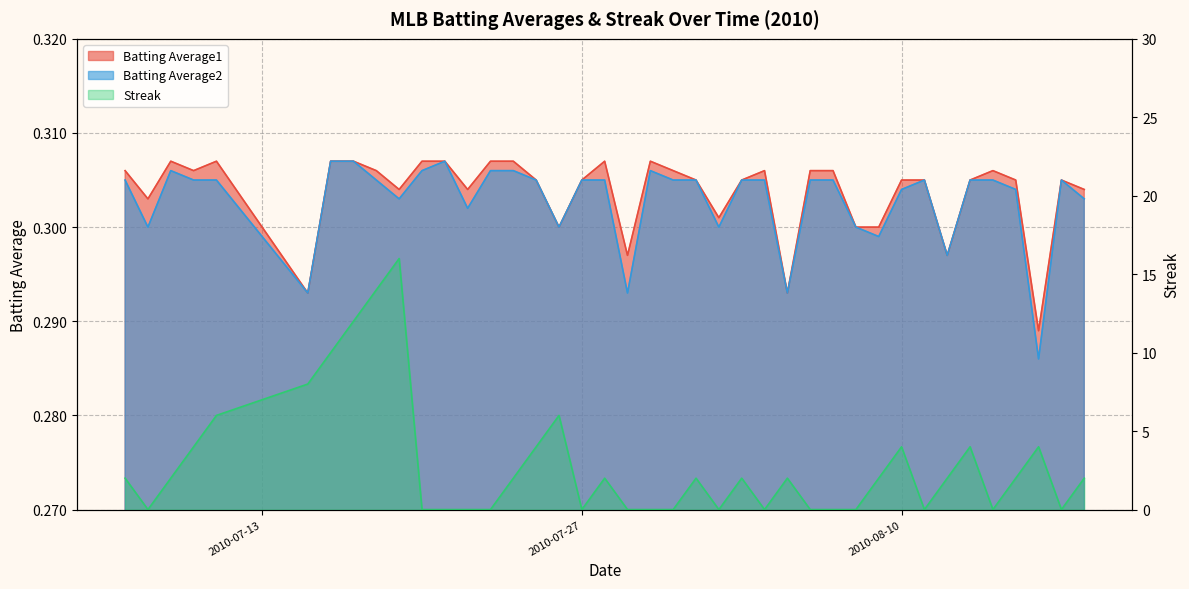

Rank the series at 2010-08-06 from lowest to highest value.

Streak, Batting Average2, Batting Average1